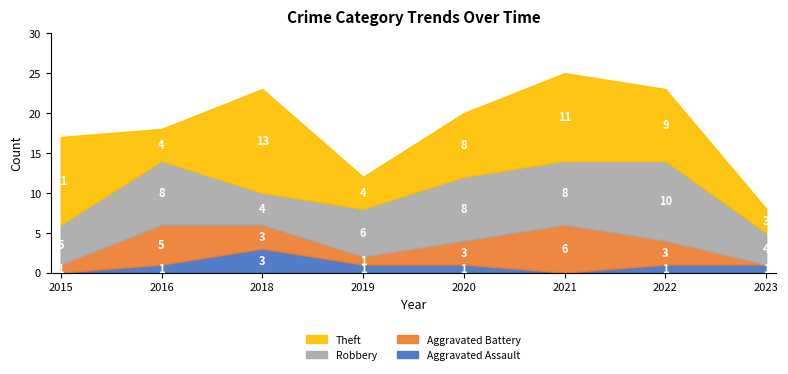

True or false: Robbery and Aggravated Battery cross at least once.

False